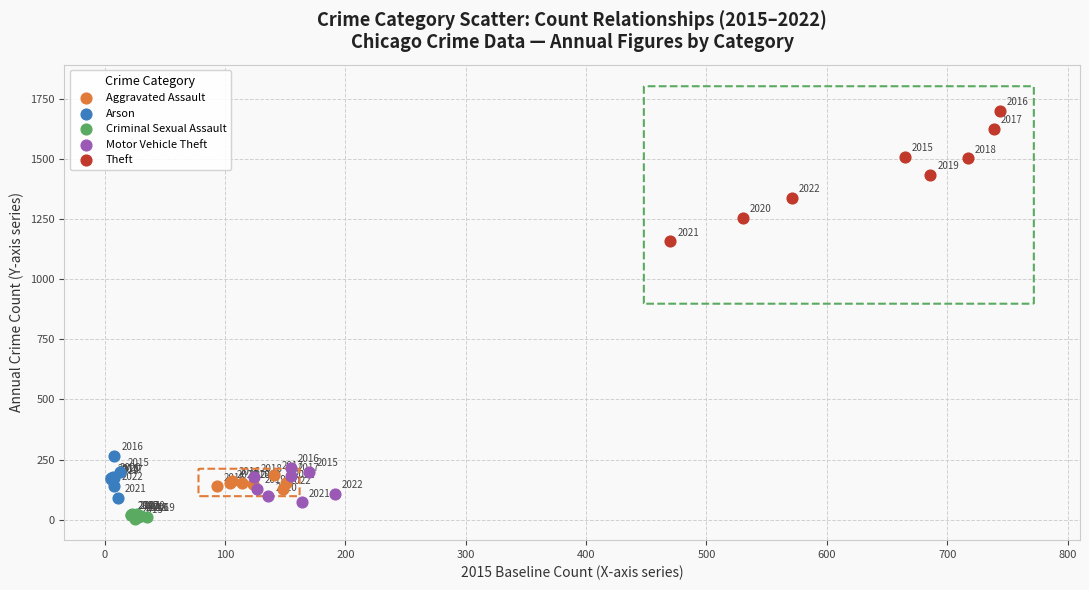

Which series contains the highest Y value?

Theft